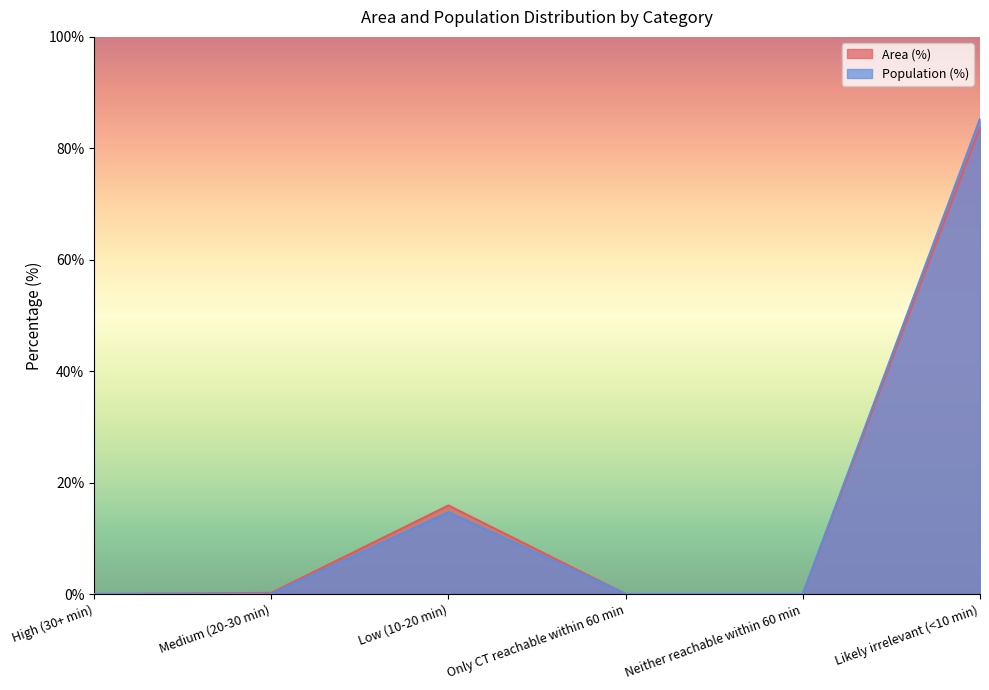

What are all the series names shown in the legend?

Area (%), Population (%)